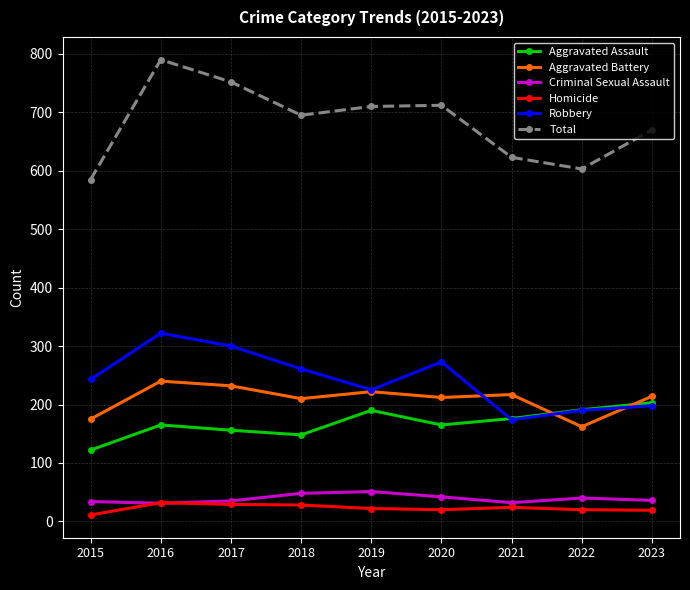

How many lines are shown in the chart?

6